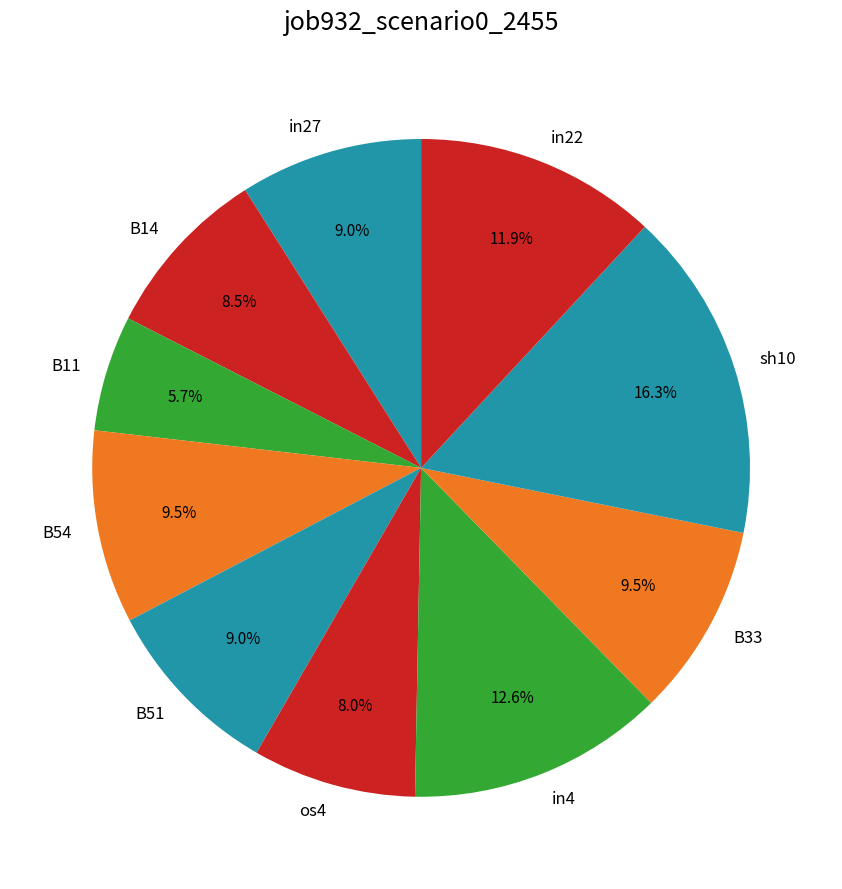

Do in22 and sh10 together represent more than half of the pie?

No